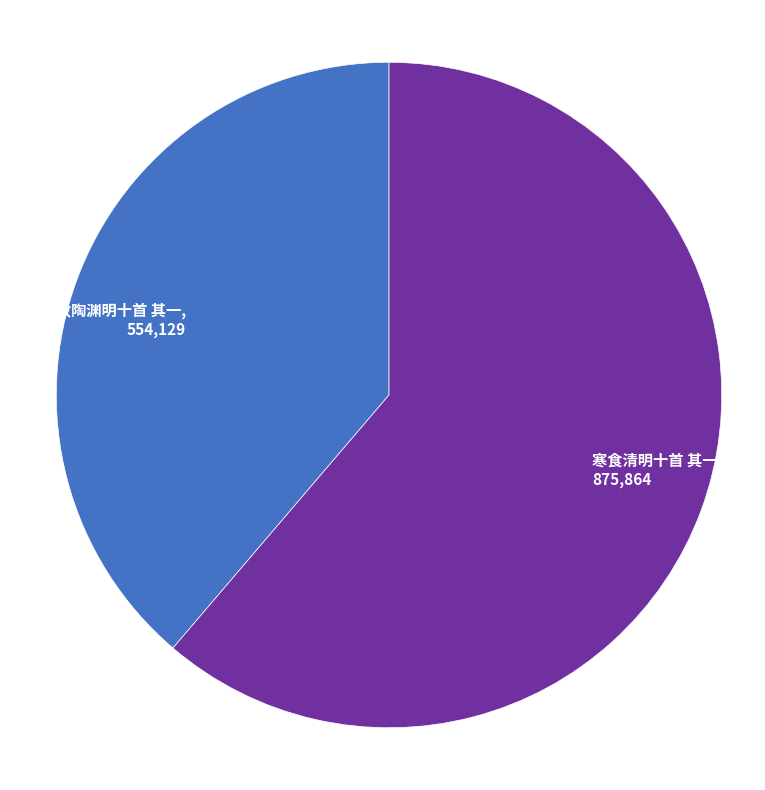

Which slice is the smallest?

拟饮酒效陶渊明十首 其一